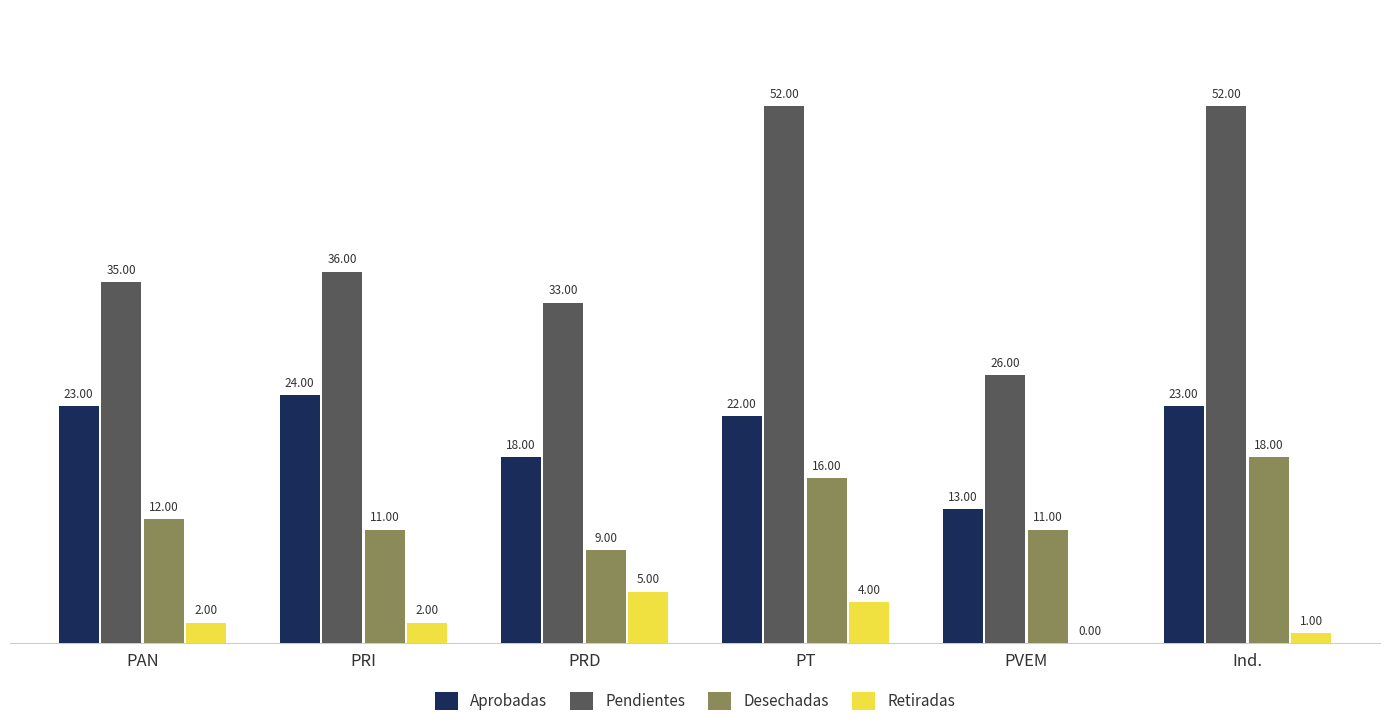

What is the total value across all series at PT?

94